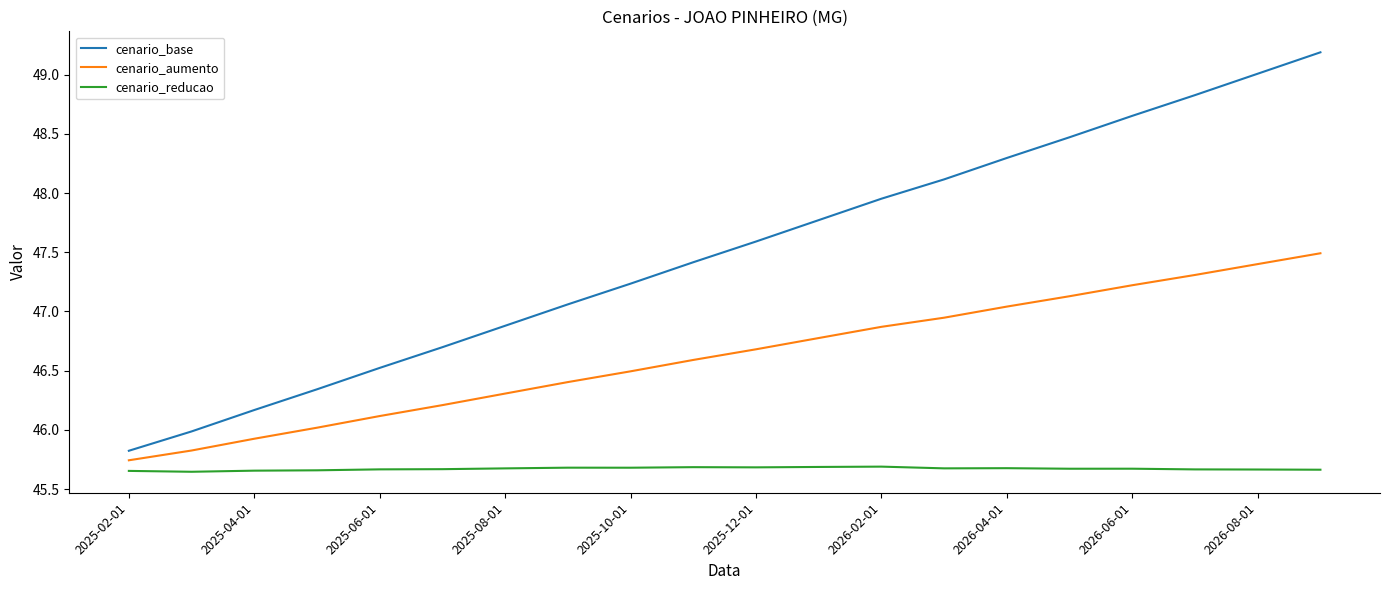

List the series in order of their overall mean, lowest first.

cenario_reducao, cenario_aumento, cenario_base